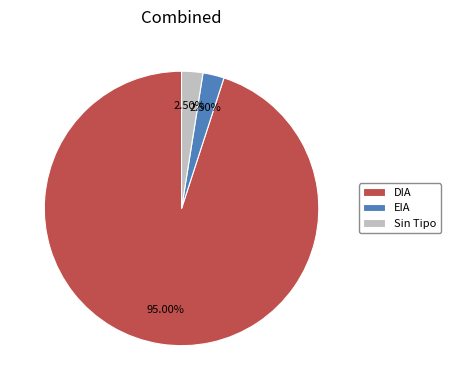

How many segments does this pie chart have?

3